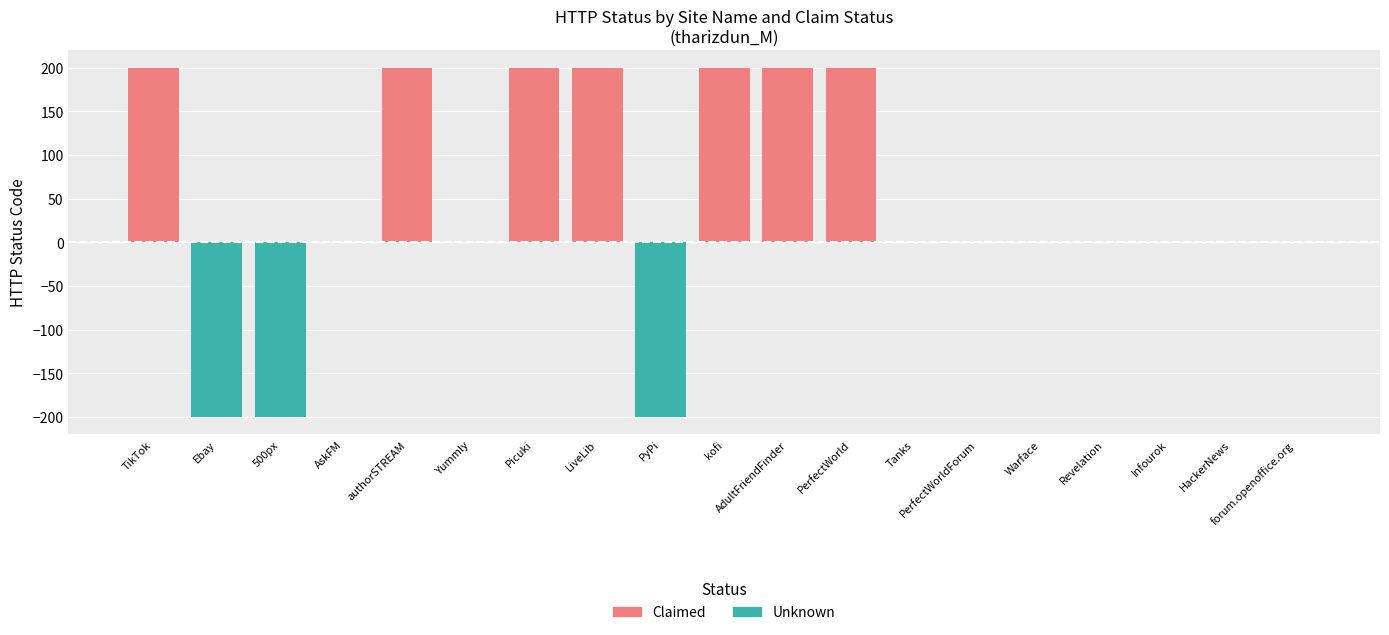

At which label does Claimed reach its peak?

TikTok